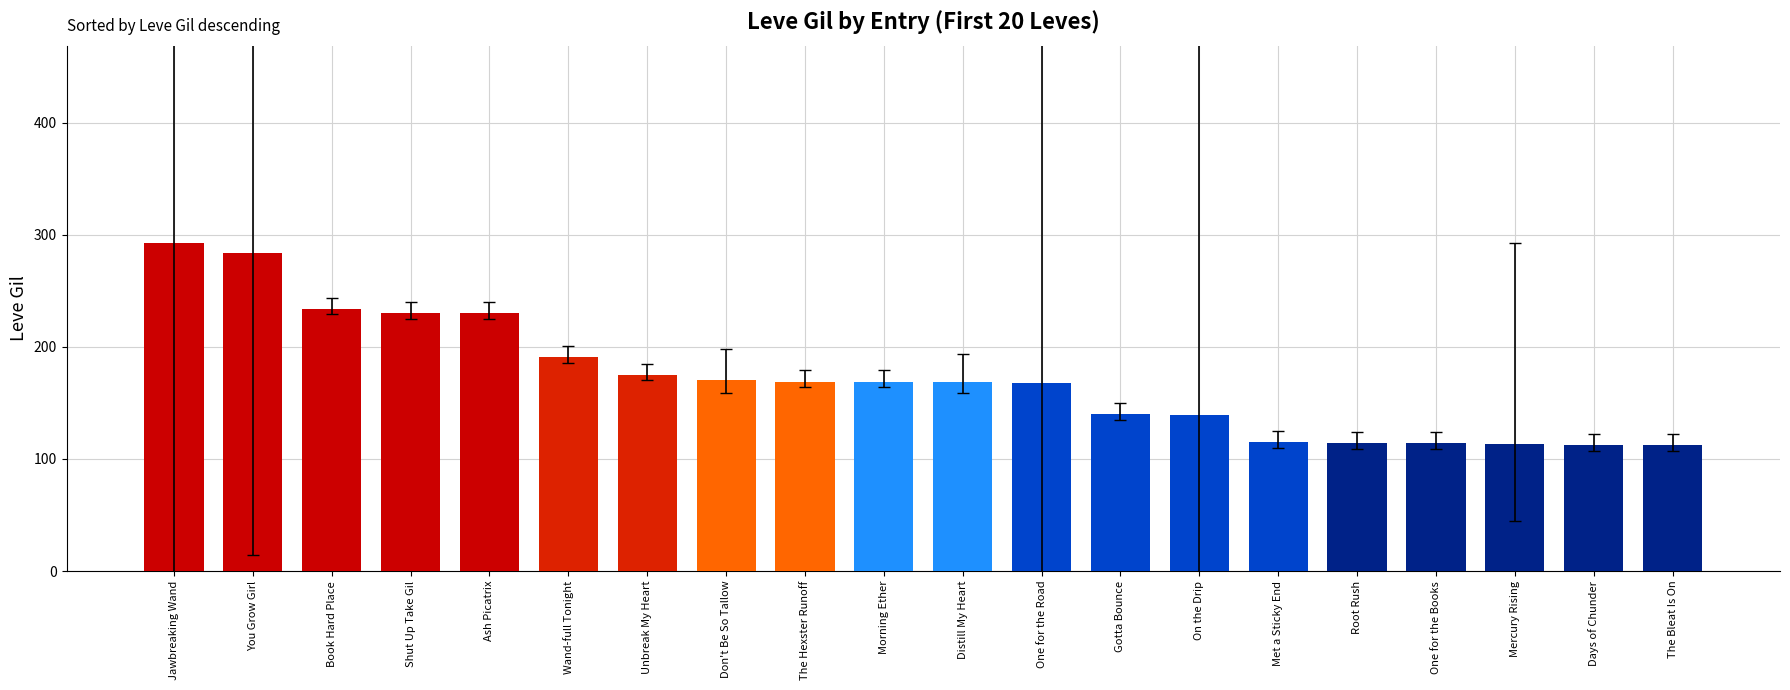

What position from the left is Unbreak My Heart?

7